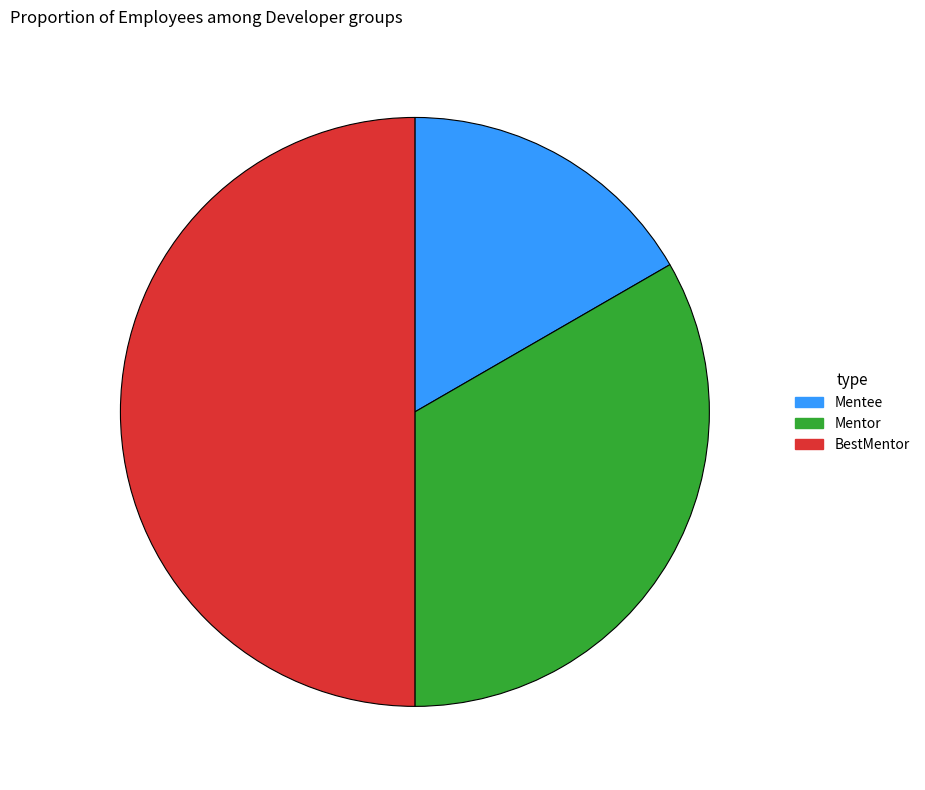

Rank the categories by value from highest to lowest.

BestMentor, Mentor, Mentee